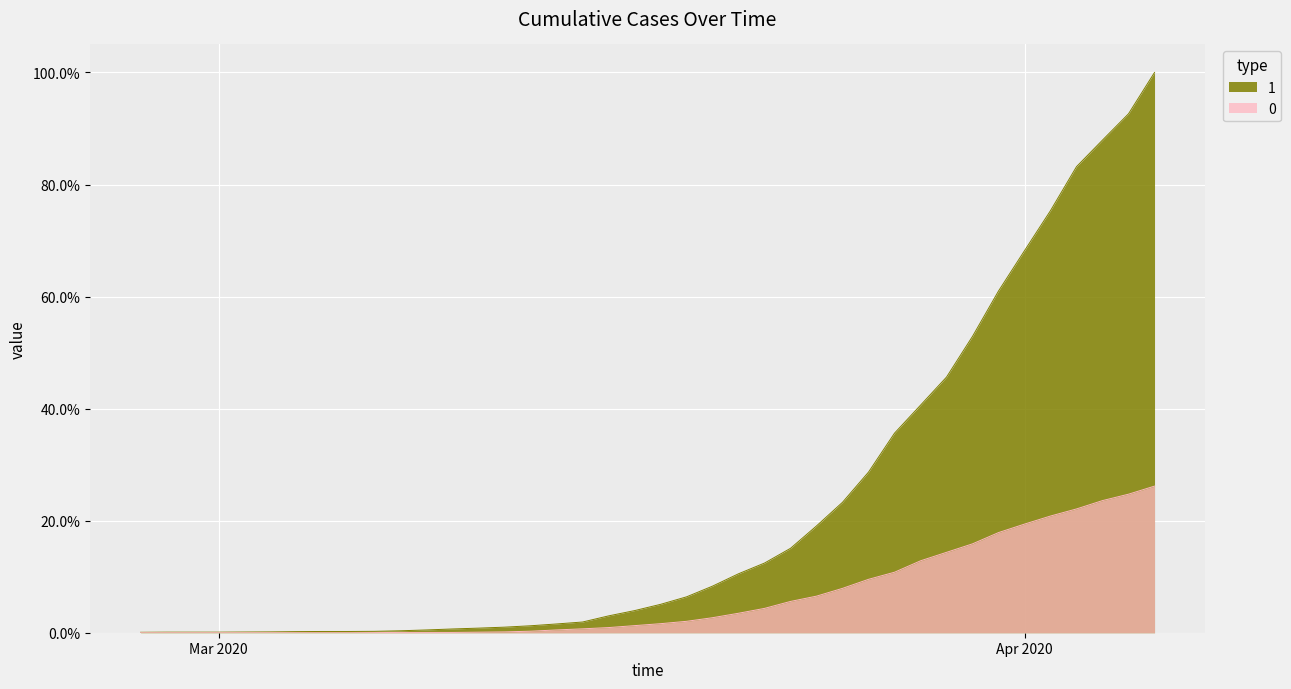

Reading left to right, extract all data points from this chart.

0: 0.0	0.0	0.0	0.0	0.0	0.0	0.0	0.0	0.0	0.0	0.0	0.0	0.0	0.0	0.0	0.0	0.0	0.0	0.0	0.0	0.0	0.0	0.0	0.0	0.0	0.1	0.1	0.1	0.1	0.1	0.1	0.1	0.2	0.2	0.2	0.2	0.2	0.2	0.2	0.3
1: 0.0	0.0	0.0	0.0	0.0	0.0	0.0	0.0	0.0	0.0	0.0	0.0	0.0	0.0	0.0	0.0	0.0	0.0	0.0	0.0	0.1	0.1	0.1	0.1	0.1	0.2	0.2	0.2	0.3	0.4	0.4	0.5	0.5	0.6	0.7	0.8	0.8	0.9	0.9	1.0